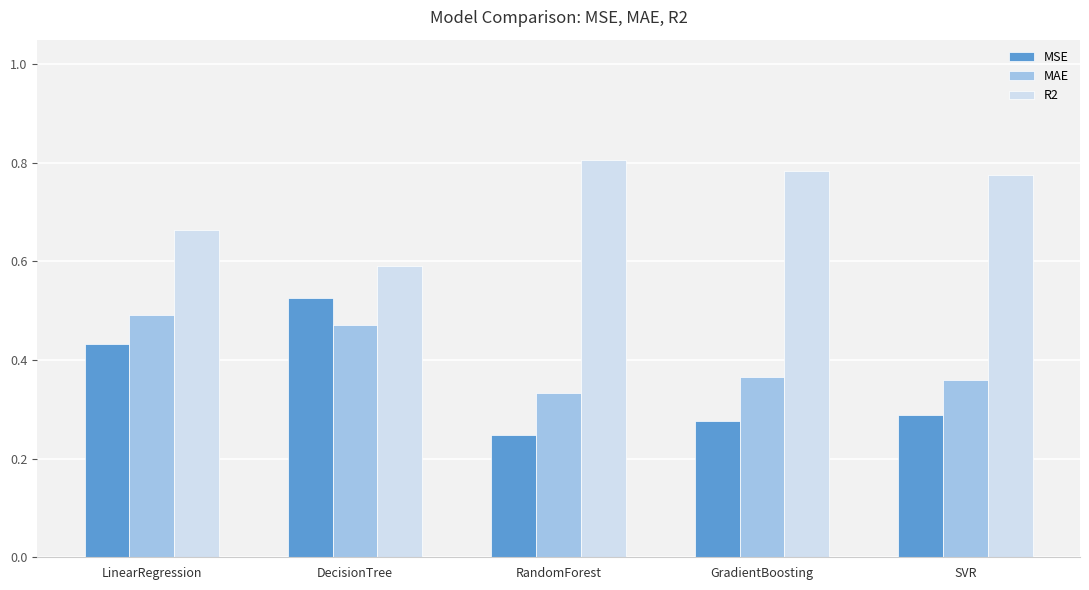

What is the total value across all series at DecisionTree?

1.6